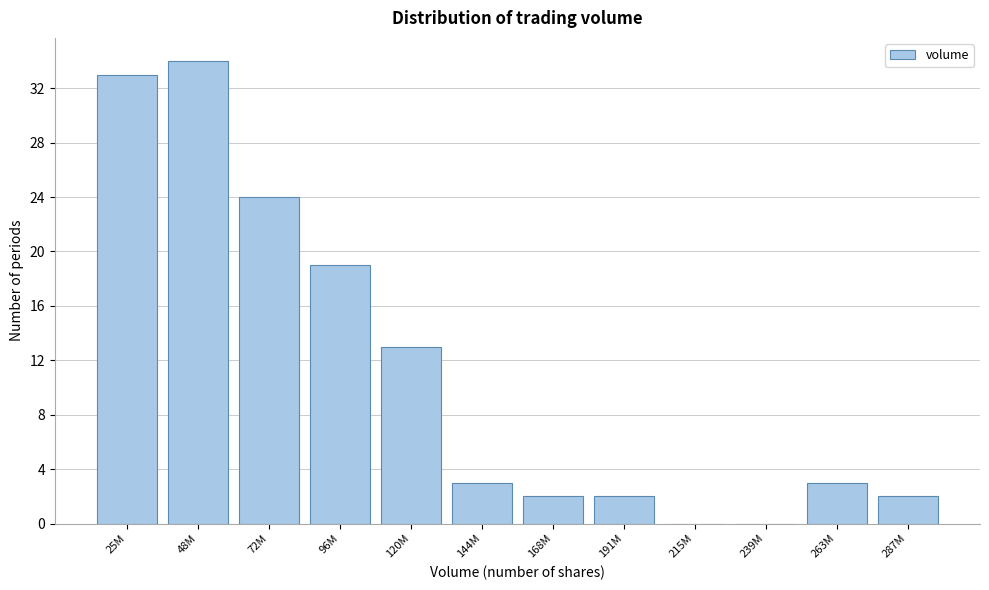

Reading right to left, extract all data points from this chart.

287M=2	263M=3	239M=0	215M=0	191M=2	168M=2	144M=3	120M=13	96M=19	72M=24	48M=34	25M=33